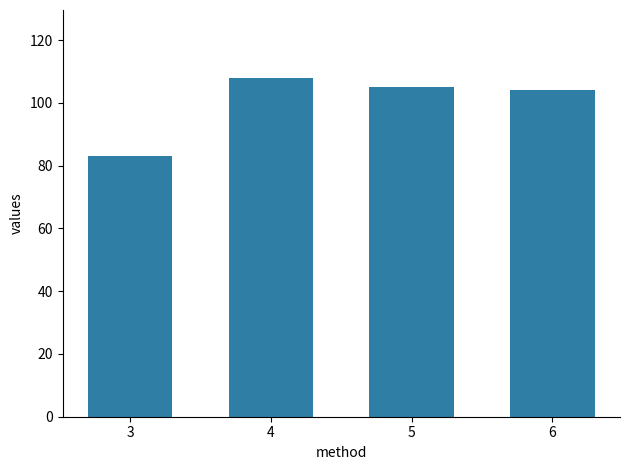

What is the value of the 4th bar from the left?

104